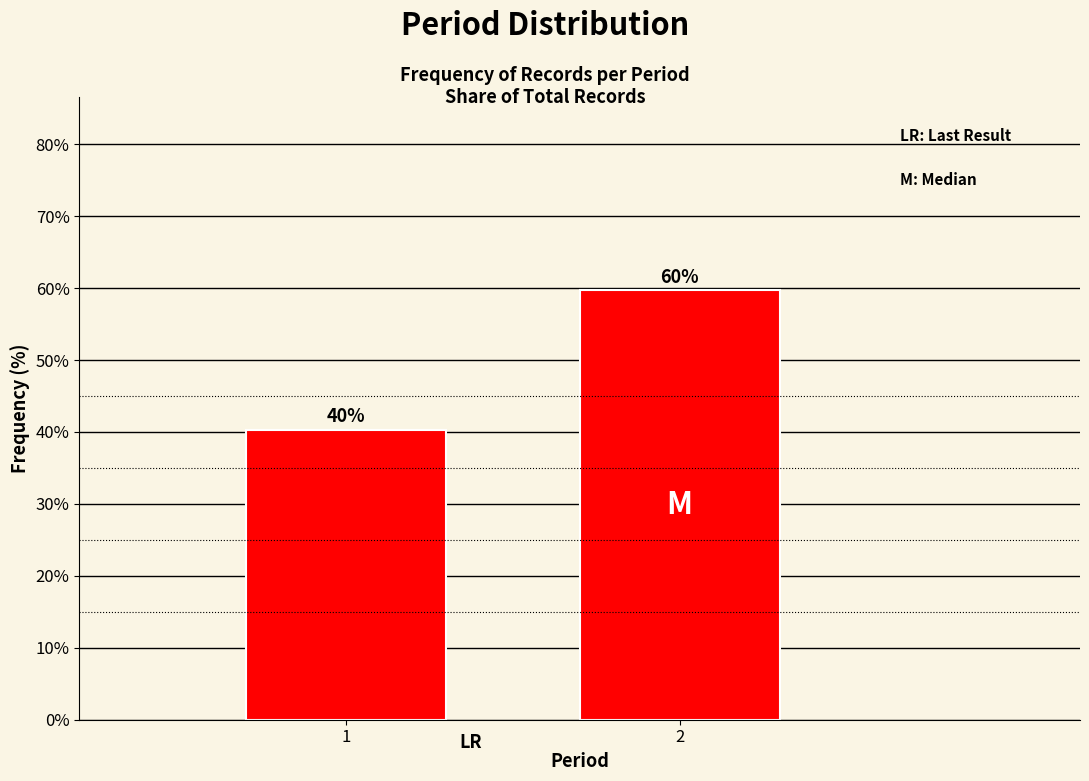

Approximately how many times larger is the value at 2 compared to 1?

1.5